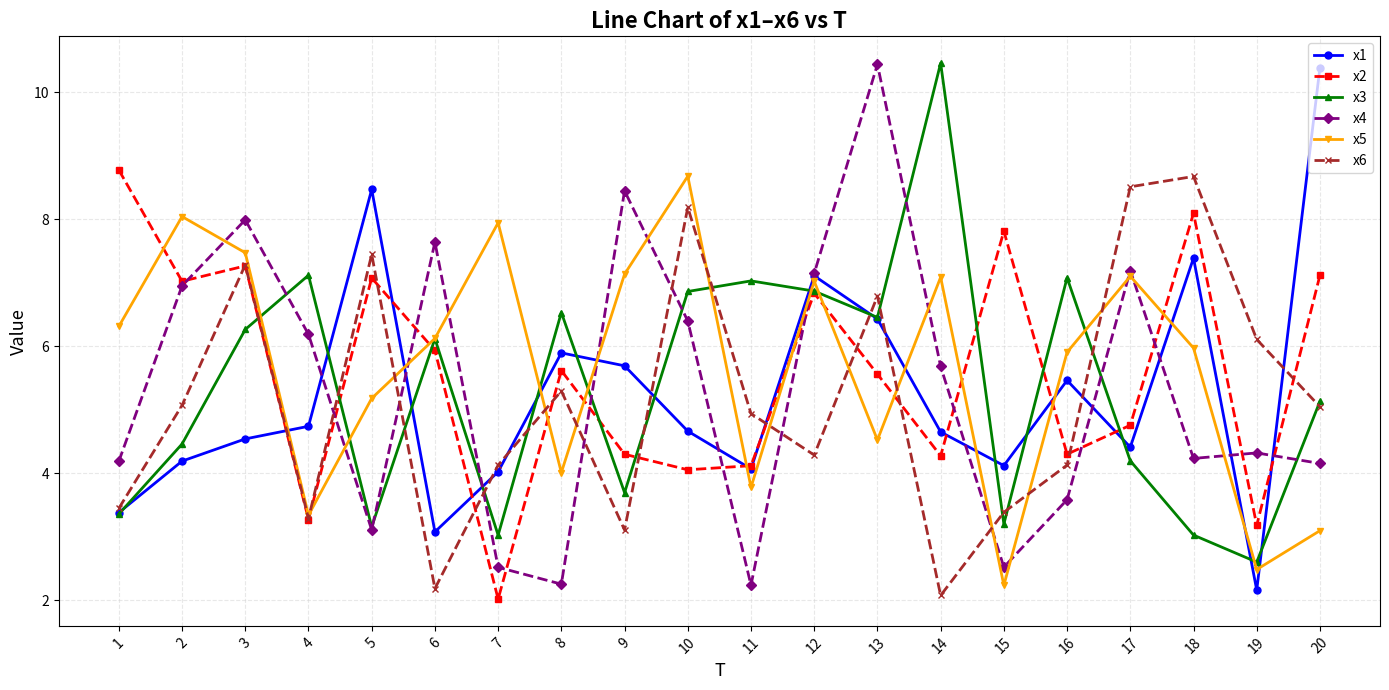

What value does the x2 series have at 15?

7.8